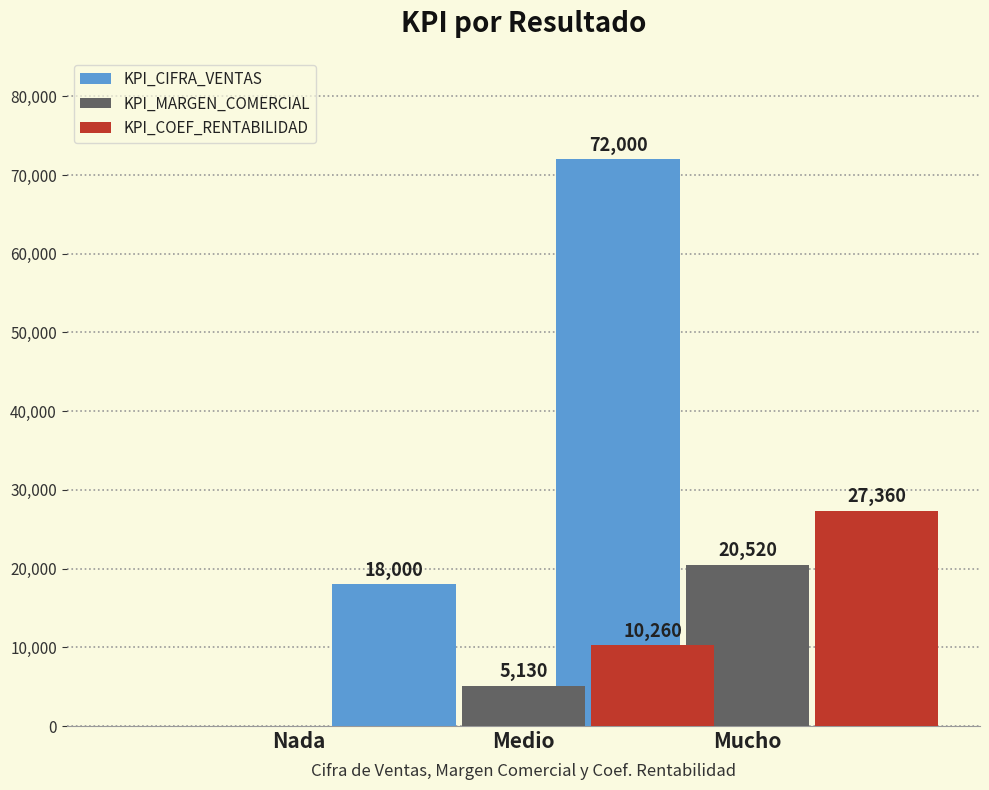

How many series are shown in this chart?

3